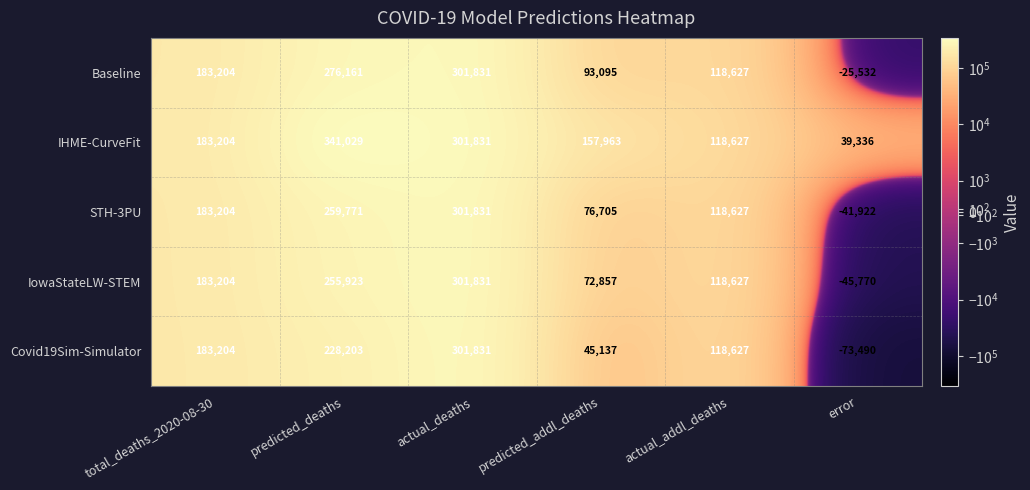

How many categories are shown in the chart?

6